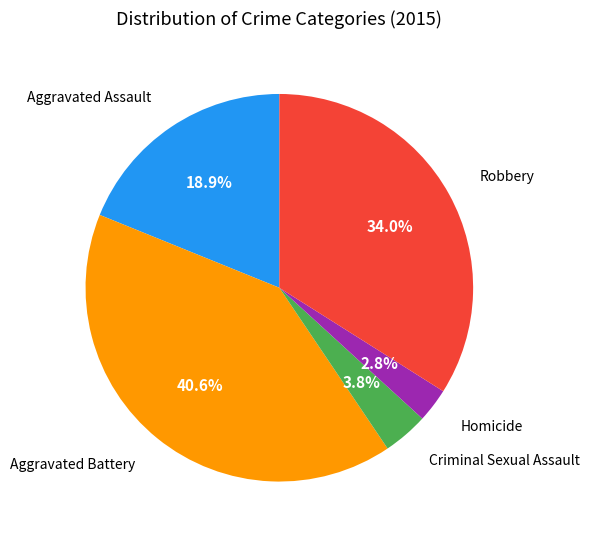

To the nearest percent, what is the difference between the largest and smallest slice percentages?

38%